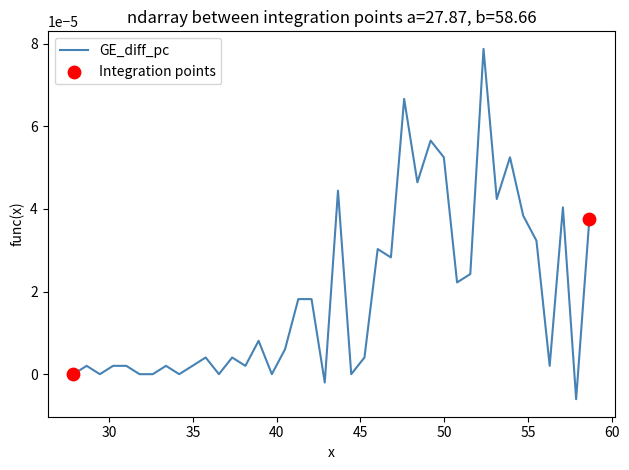

How many lines are shown in the chart?

1